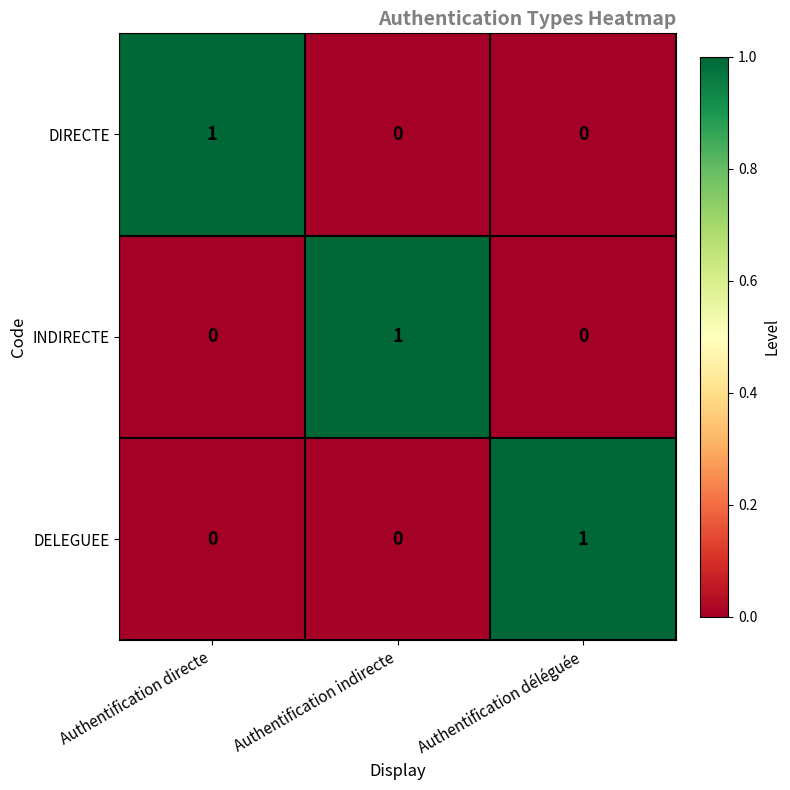

The value of DIRECTE at Authentification indirecte is 0. True or false?

True